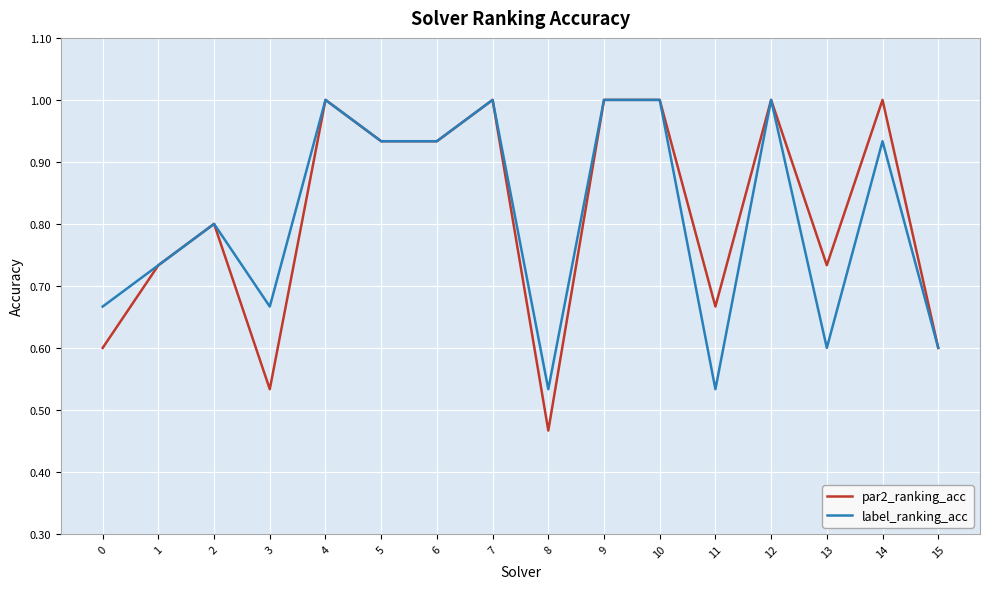

Is the value of par2_ranking_acc at 3 greater than the value of label_ranking_acc at 0?

No